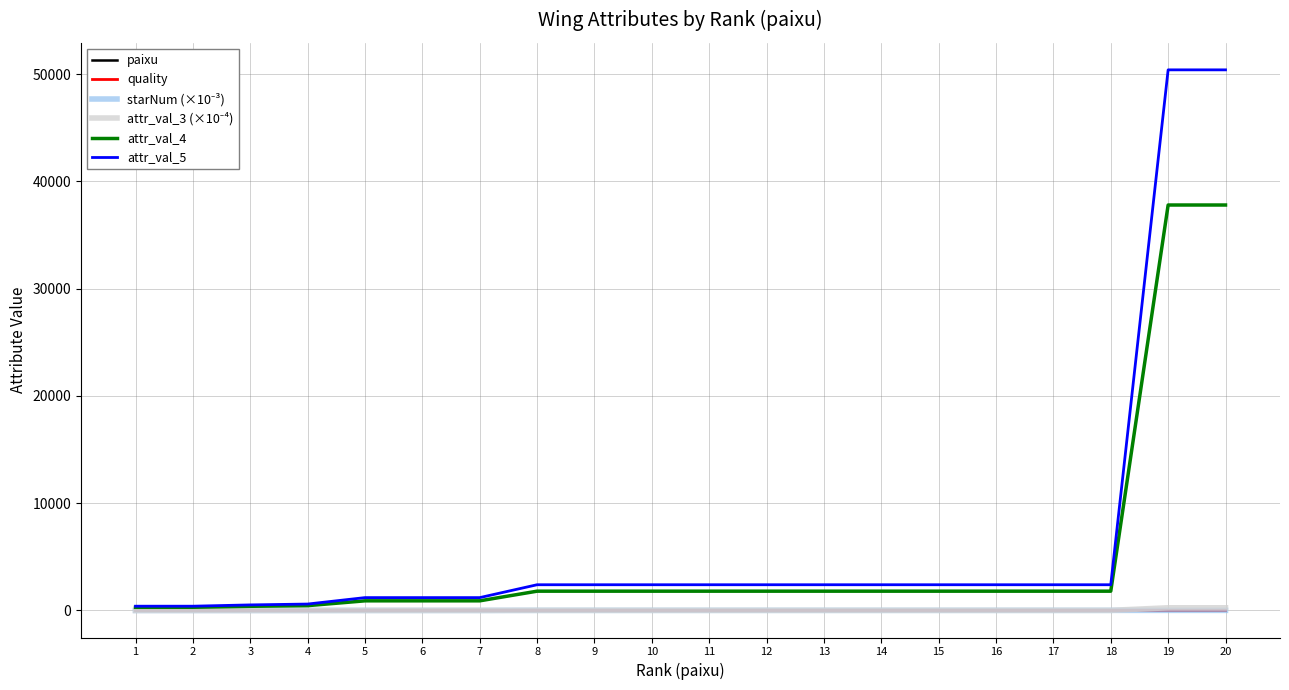

Which series has the largest range (max minus min)?

attr_val_5